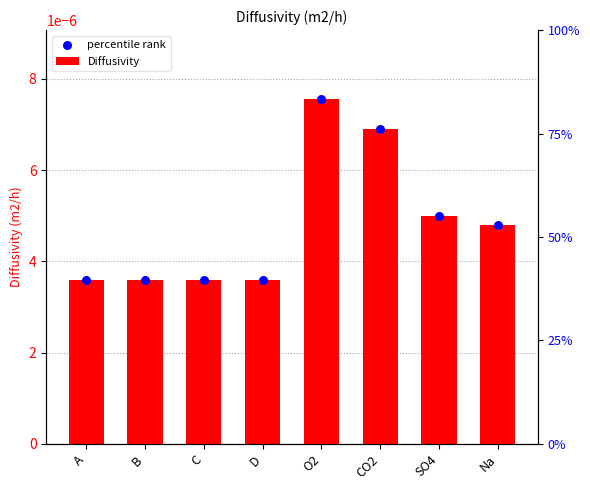

Which series contains the lowest Y value?

Diffusivity